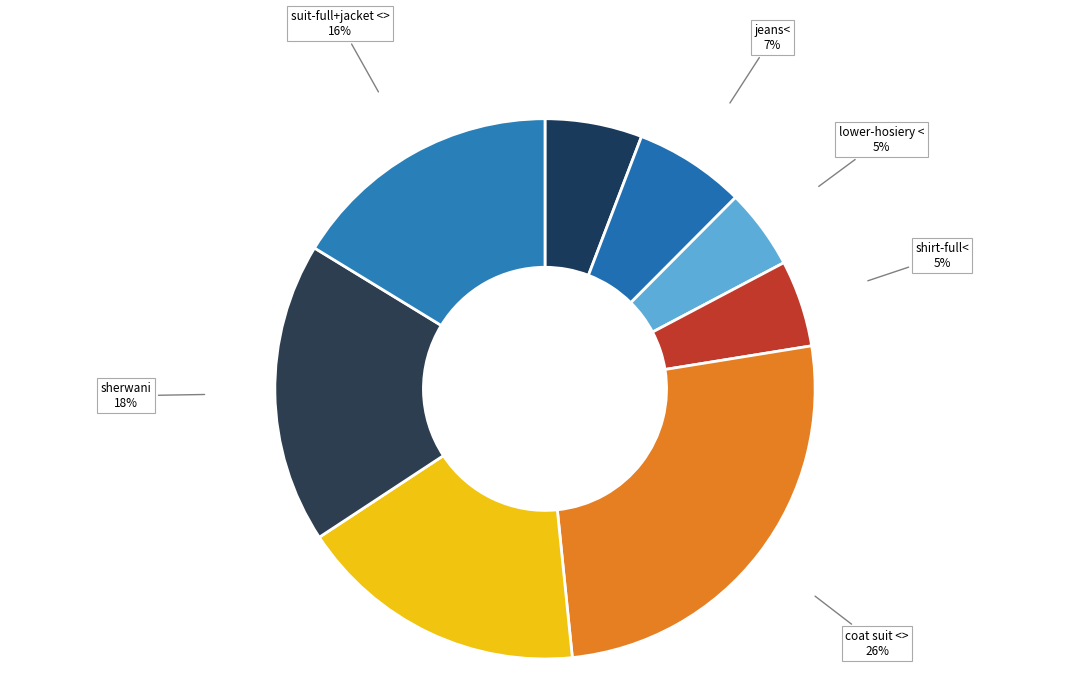

Count the number of slices in the pie.

8